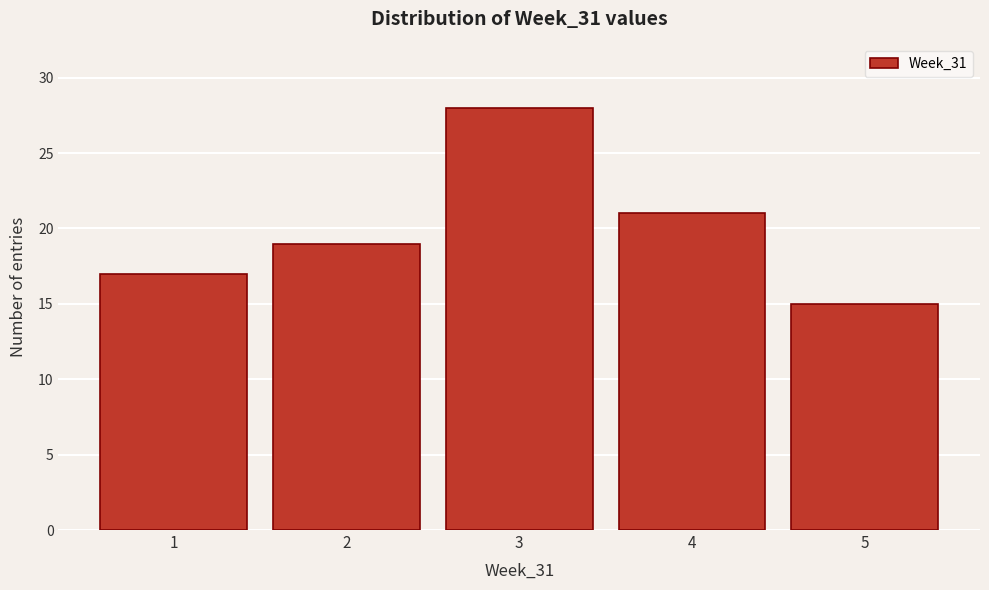

Reading left to right, transcribe all the data shown in this chart.

1=17	2=19	3=28	4=21	5=15